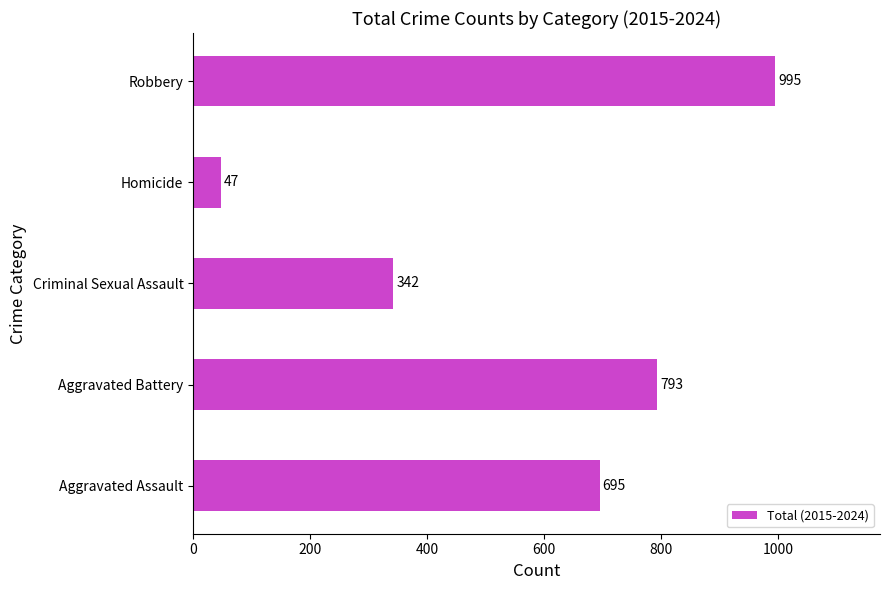

Count the number of data series in this chart.

1